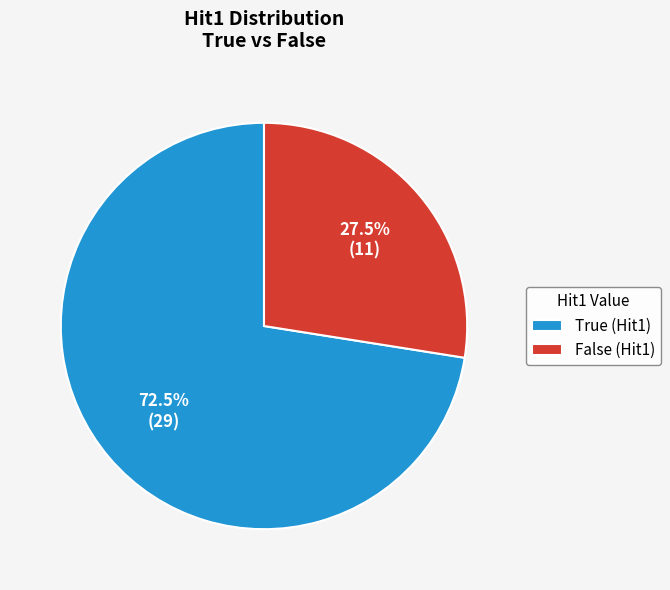

How many segments does this pie chart have?

2